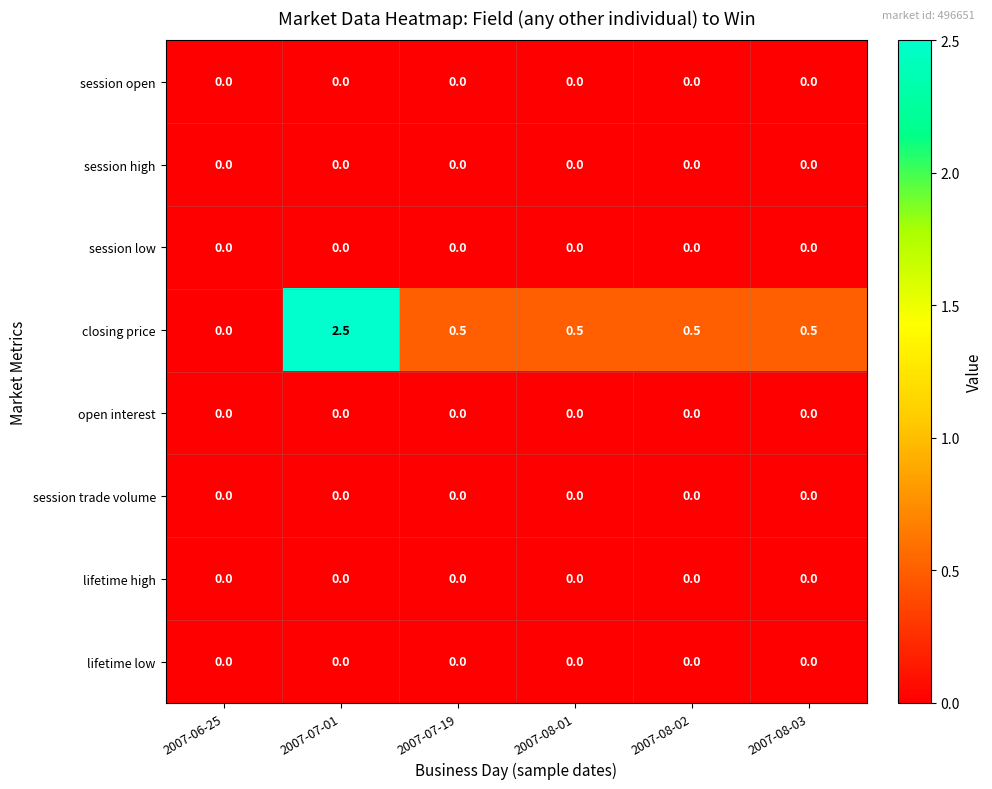

Which series has the widest spread of values?

closing price